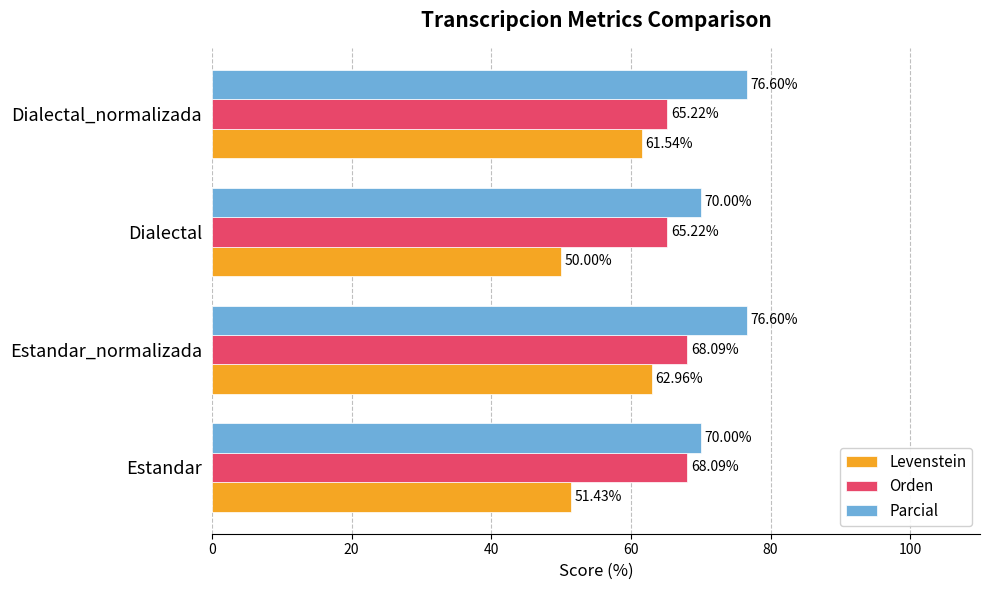

Where is Levenstein nearest to the value 56?

Estandar